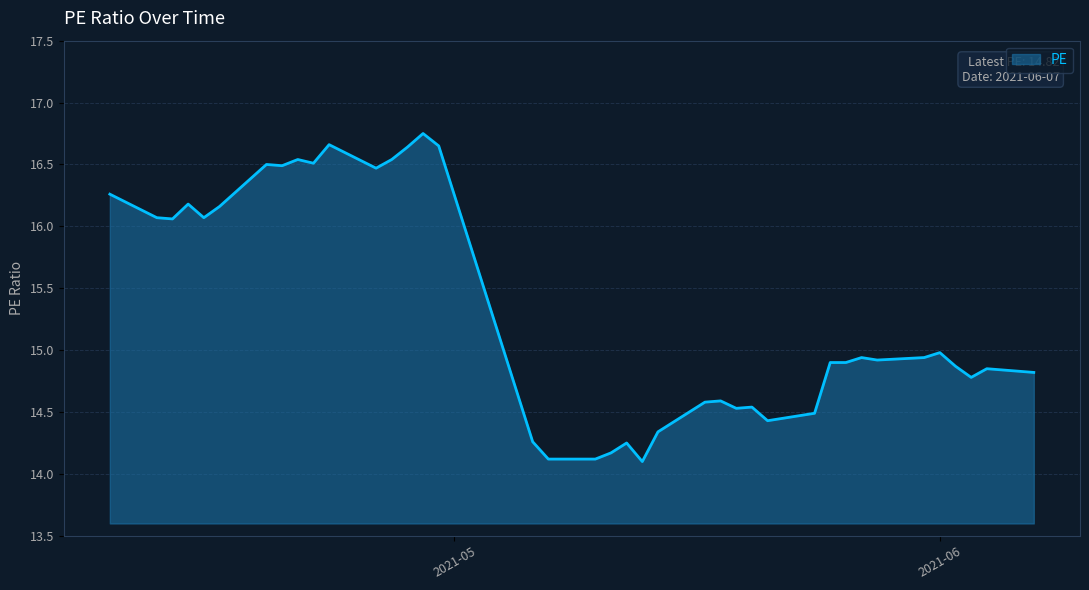

What is the smallest value displayed?

14.1